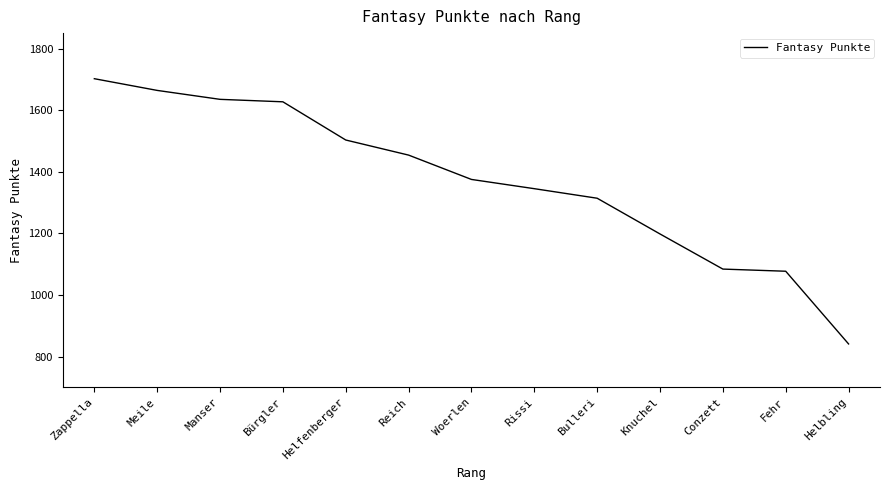

The chart shows a value of 2788 at Zappella. True or false?

False